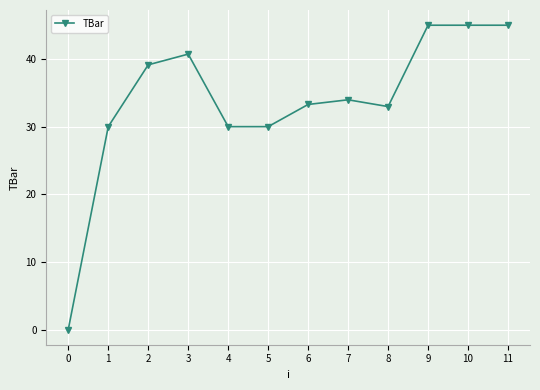

What is the maximum value shown in the chart?

45.0